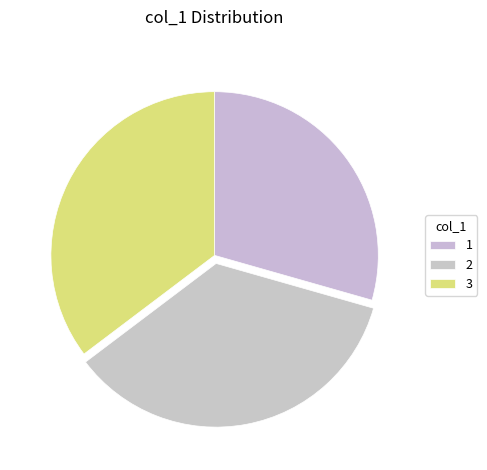

Combined, do 1 and 2 account for over 50%?

Yes